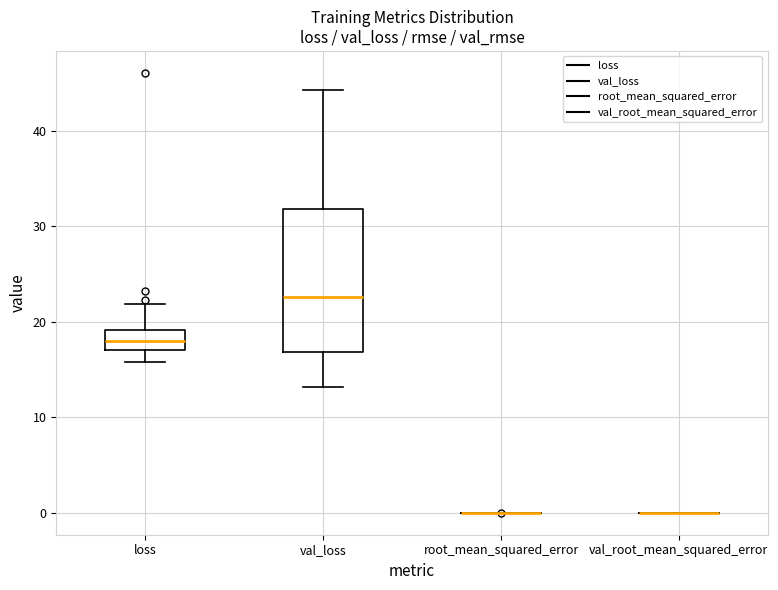

Comparing the boxes themselves (not the whiskers), which one is the tallest?

val_loss